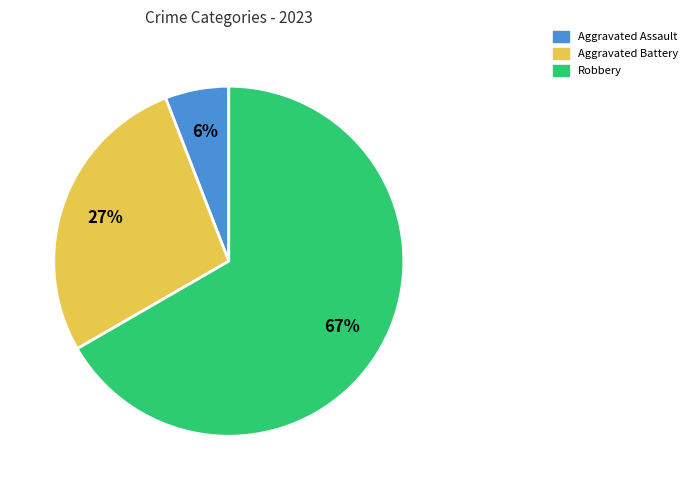

Is there any slice that represents more than half of the pie?

Yes